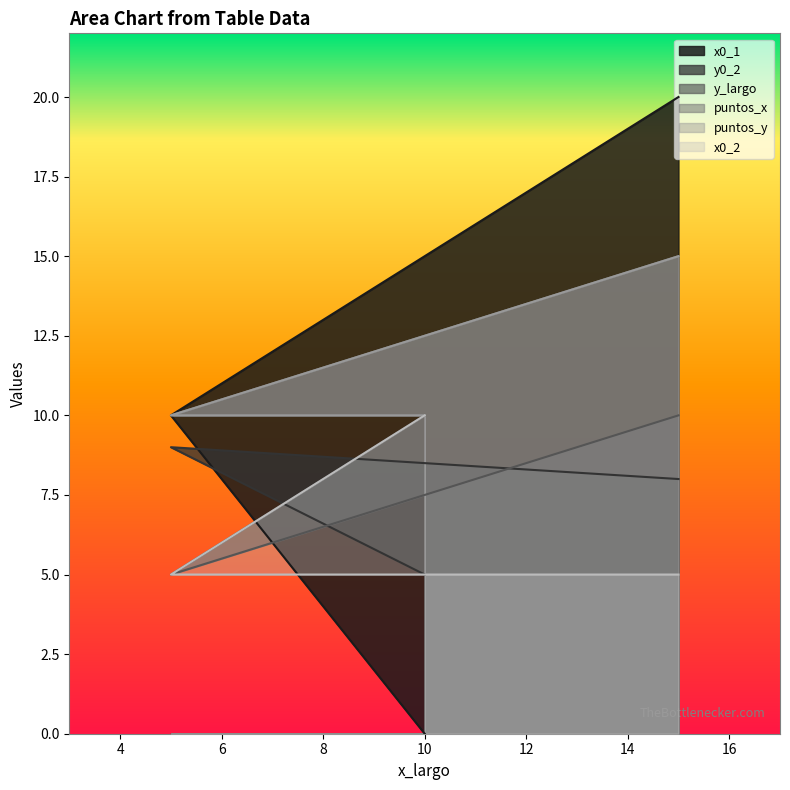

At how many categories does at least one series exceed 16?

1